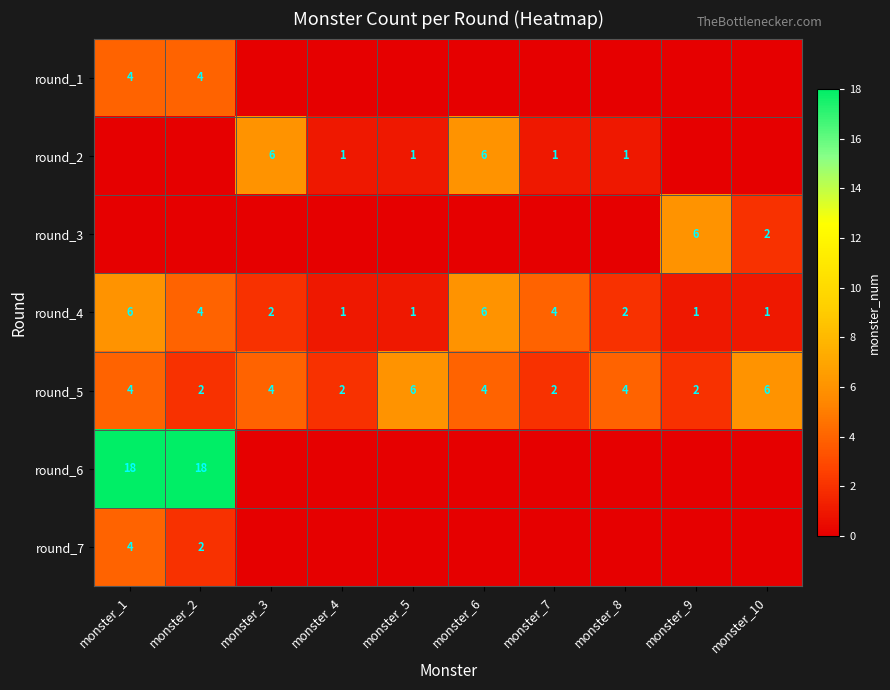

True or false: round_4 has a value of 6 at monster_1.

True